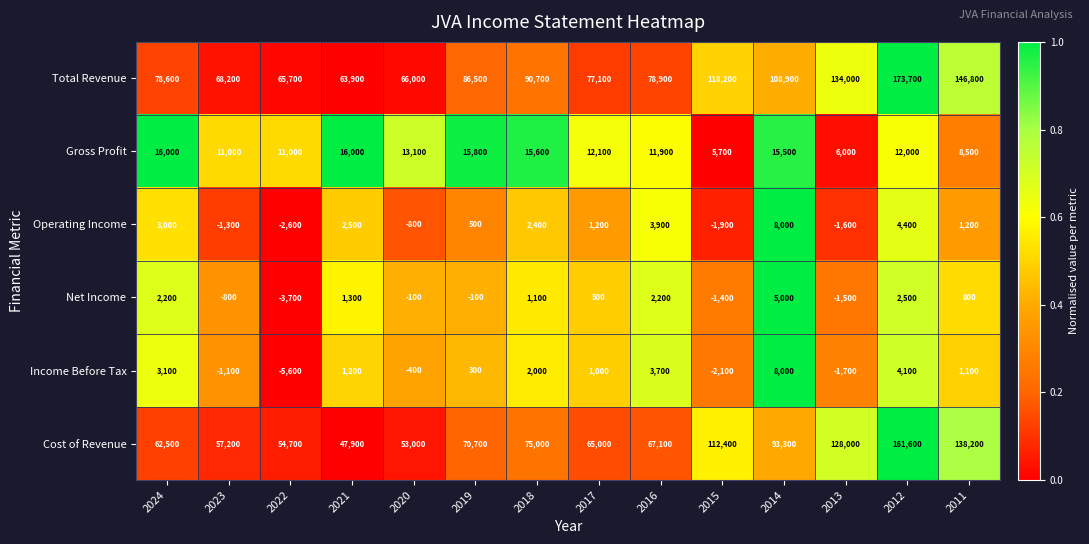

What is the sum of the Gross Profit values at 2019 and 2011?

24300